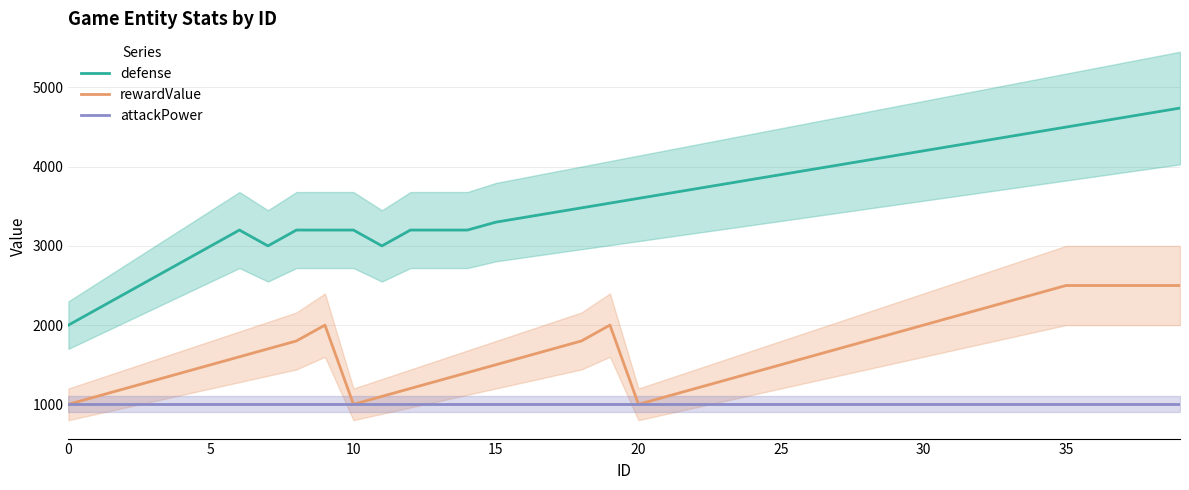

True or false: defense has a value of 2000 at 0.

True